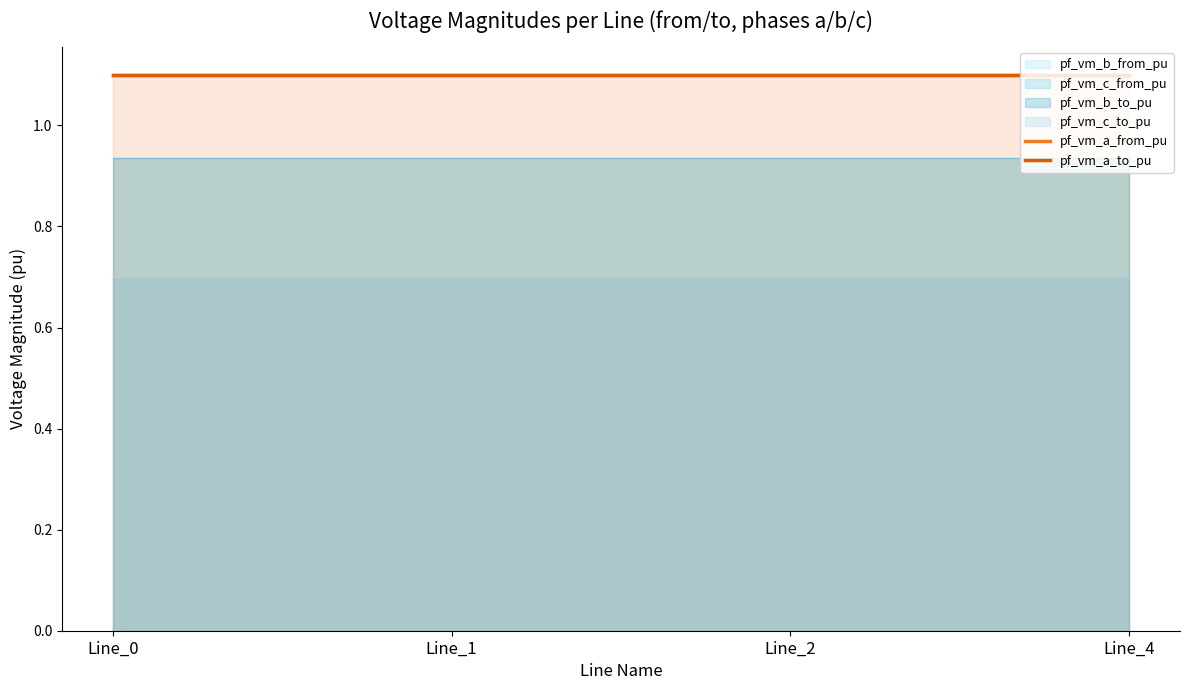

What is the value of the pf_vm_b_to_pu point at the 1st from the left?

0.9